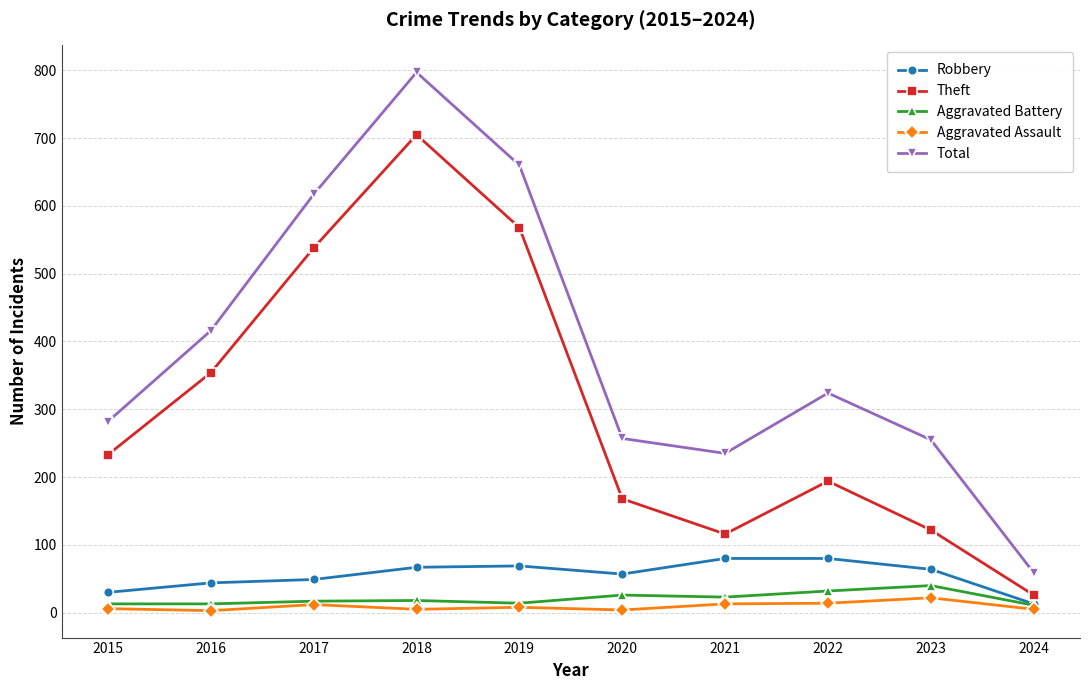

True or false: Theft and Aggravated Assault cross at least once.

False